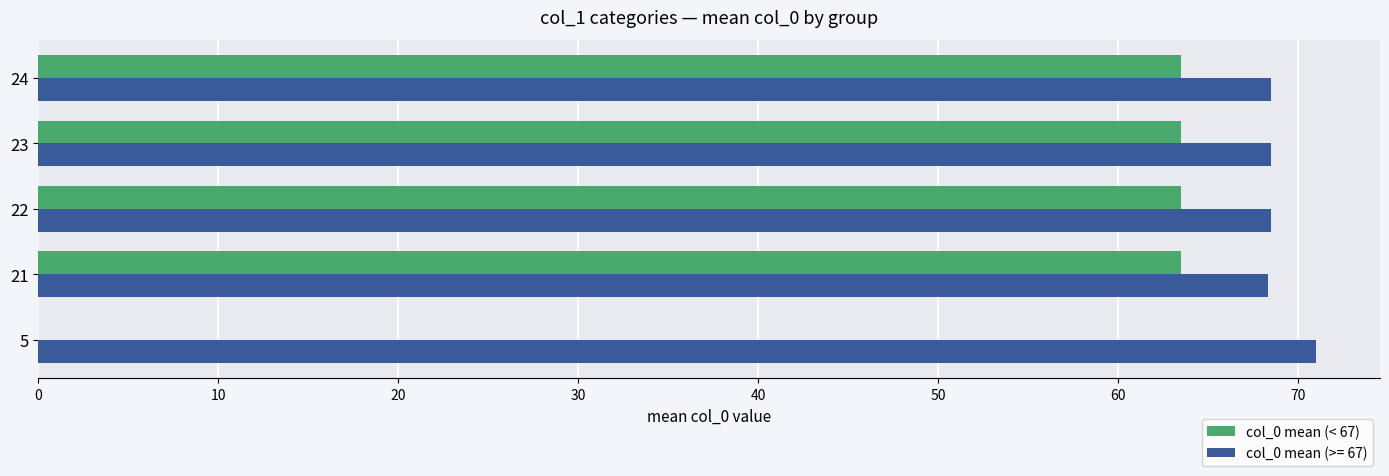

Which series changed the most between 5 and 22?

col_0 mean (< 67)